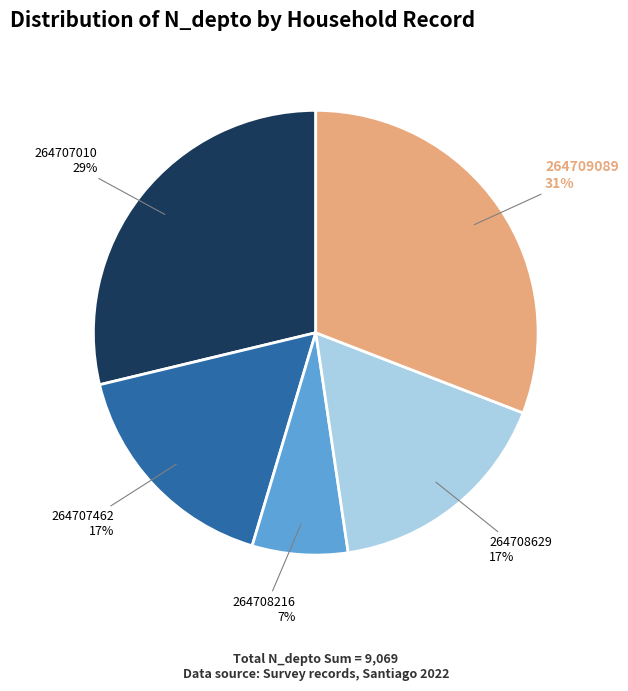

Is there any slice that represents more than half of the pie?

No